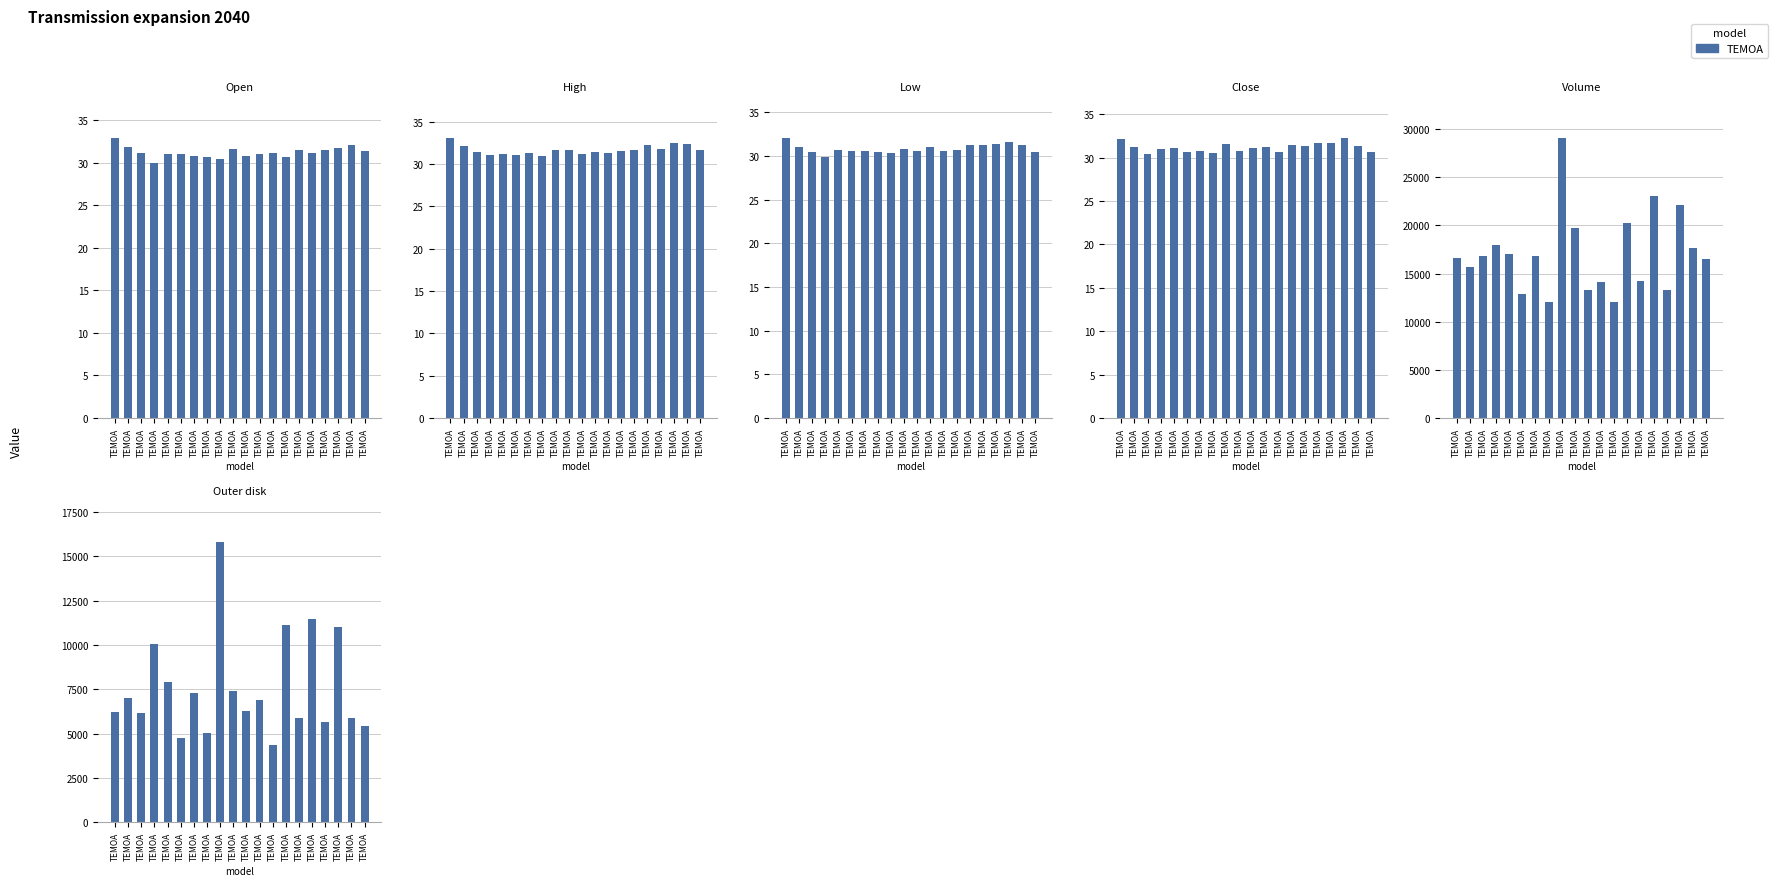

What is the average value of the Open series?

31.2